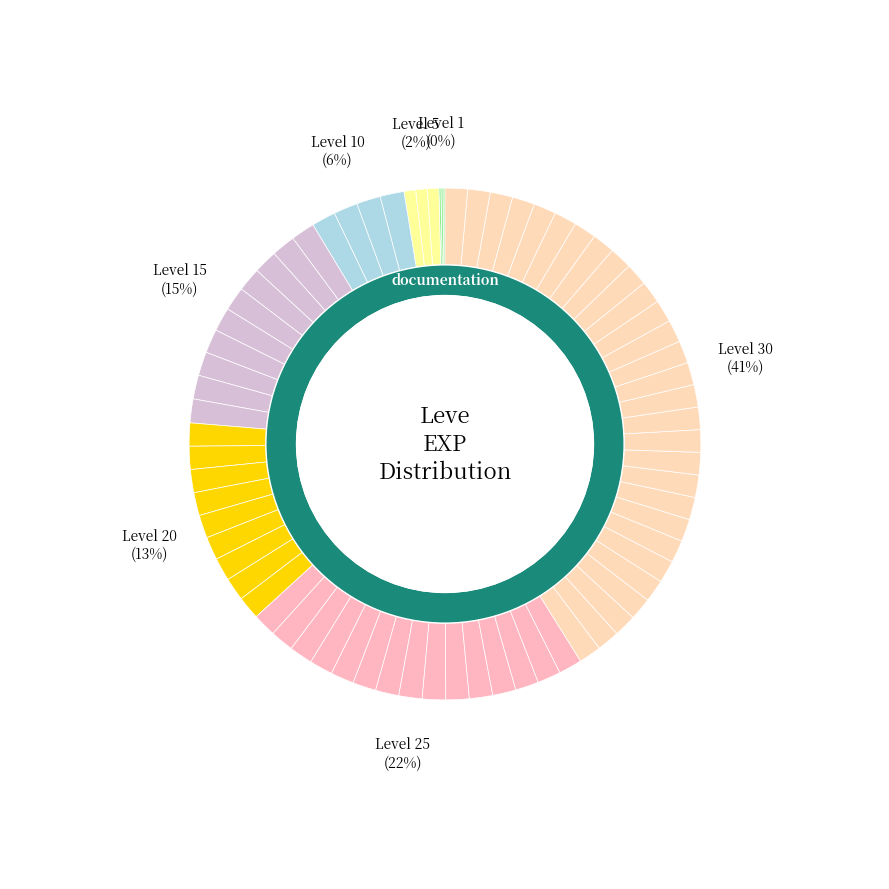

The Level 15 slice represents 21% of the pie. True or false?

False